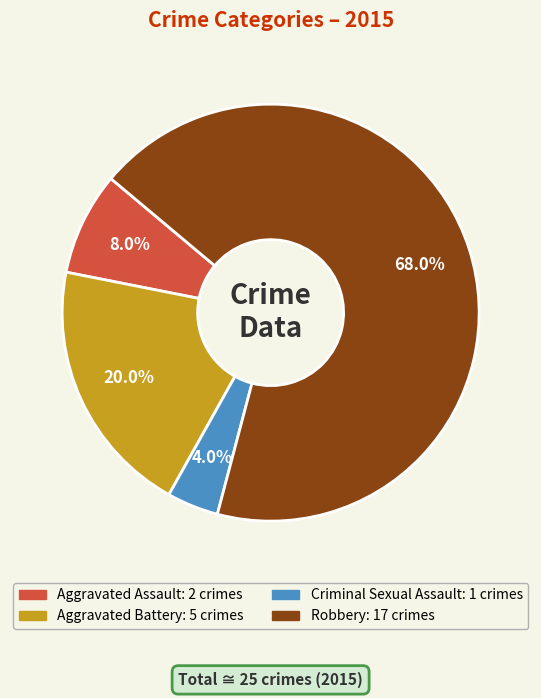

To the nearest percent, what is the average slice percentage?

25%